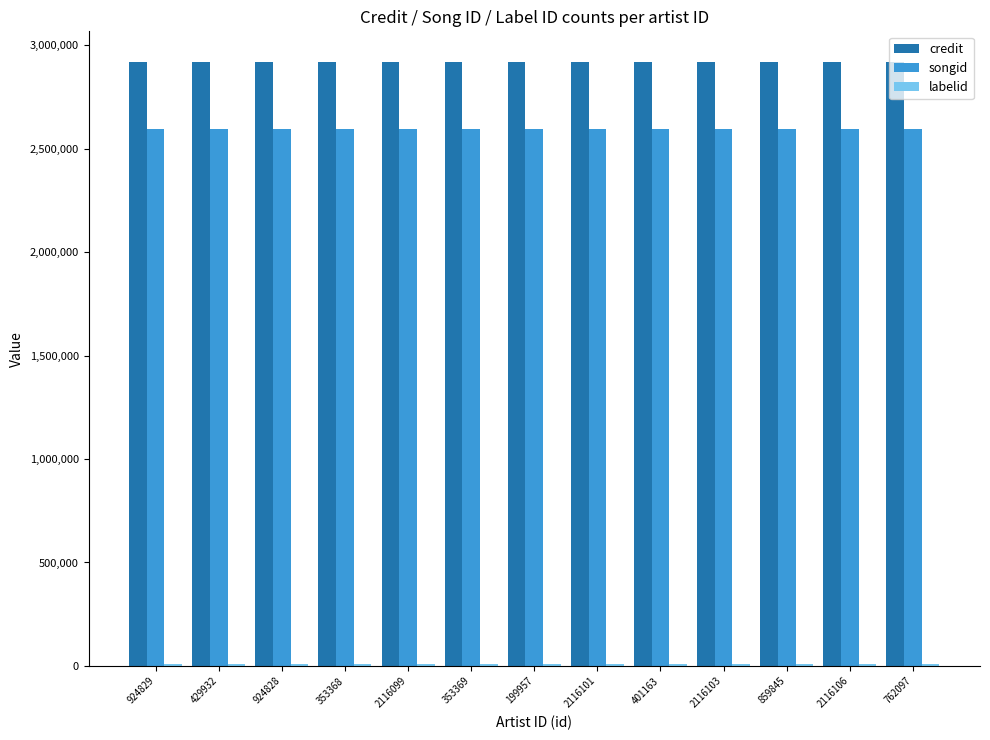

What is the label of the 11th bar from the left?

859845